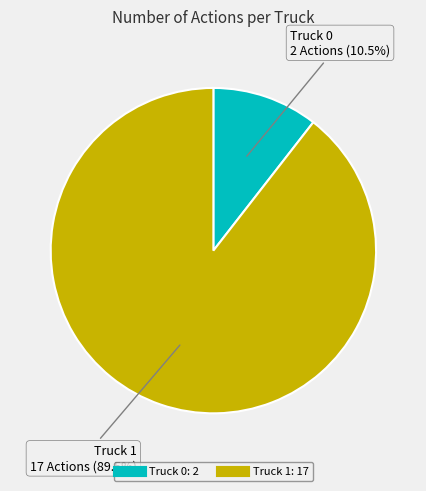

Which slice is the smallest?

Truck 0